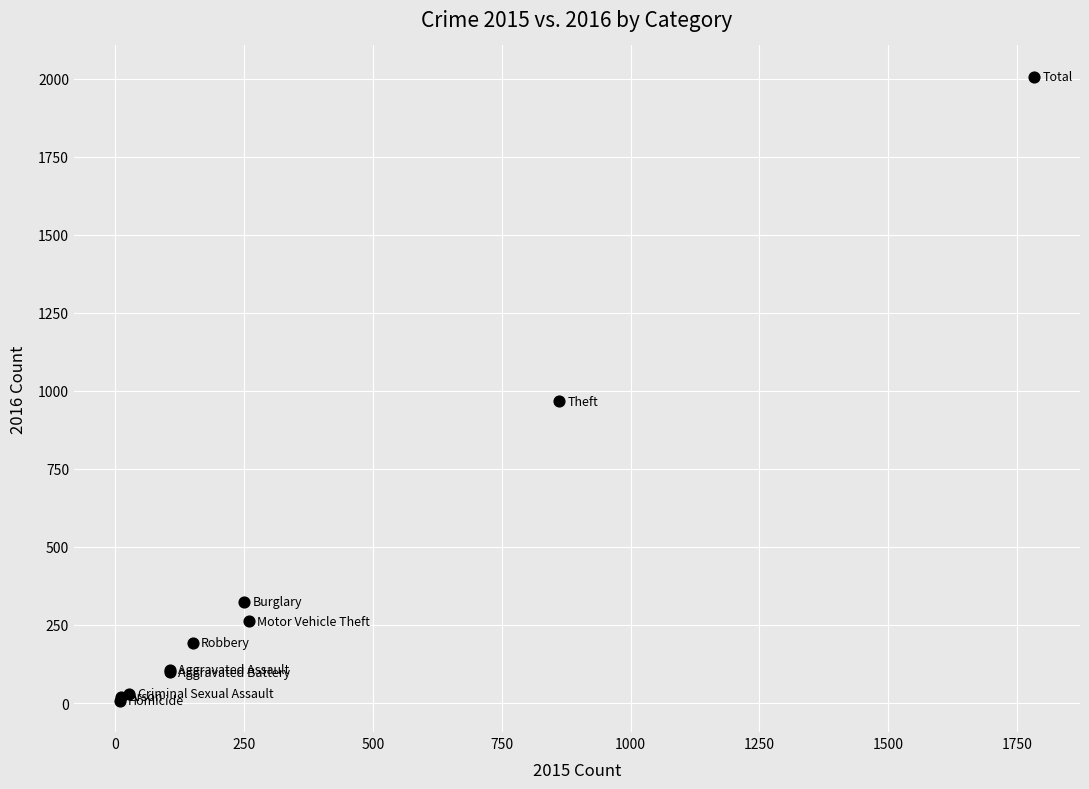

What Y value in the scatter plot is closest to 1006?

966